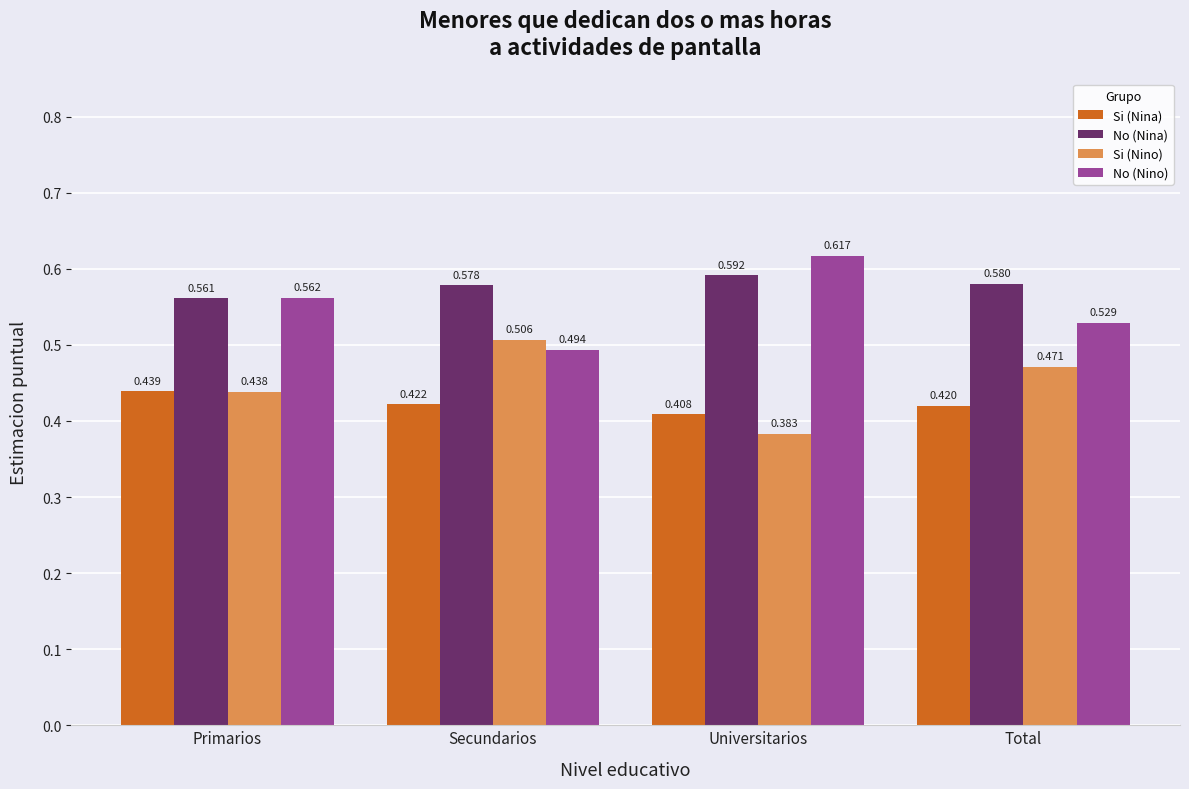

Rank the series by their maximum value, from highest to lowest.

No (Nino), No (Nina), Si (Nino), Si (Nina)